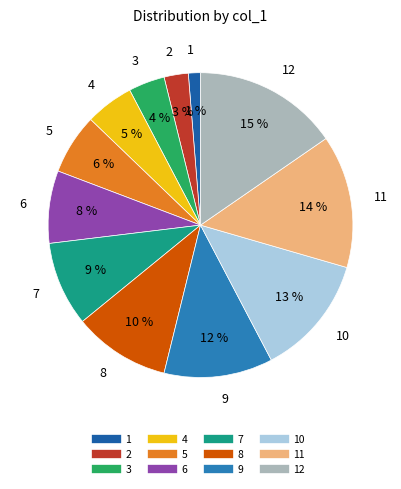

Does any single category account for the majority?

No